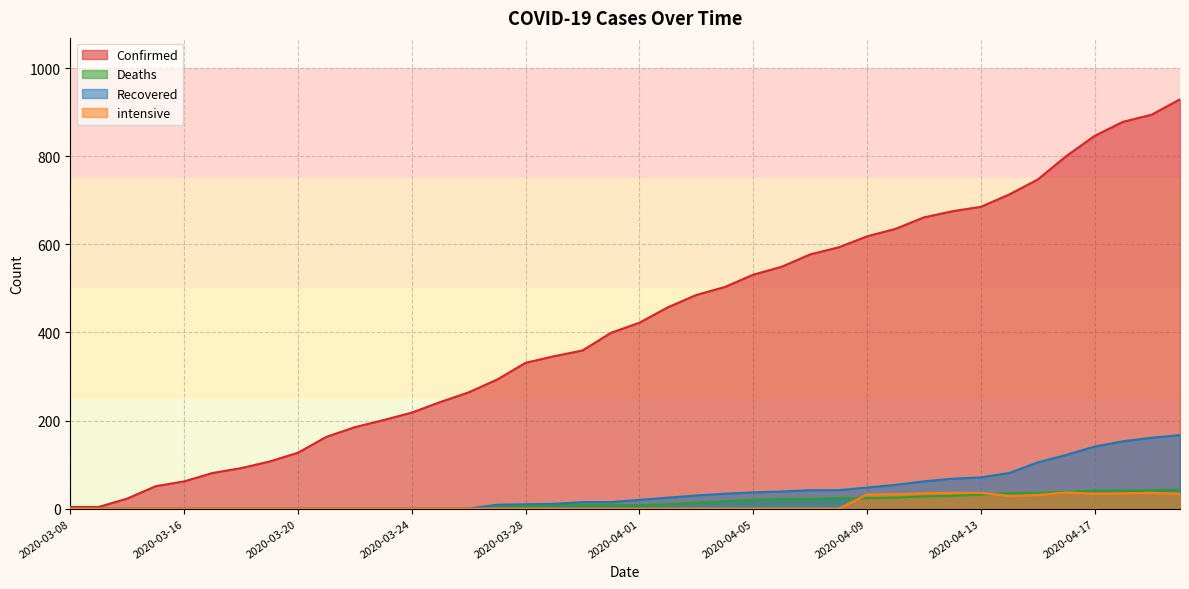

What is the approximate value of Deaths at 2020-04-07, to the nearest 5?

20